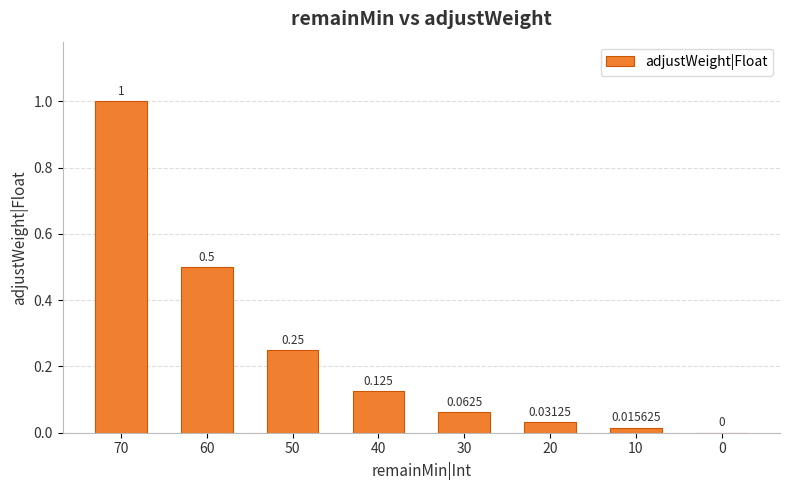

How many distinct data groups are displayed?

1